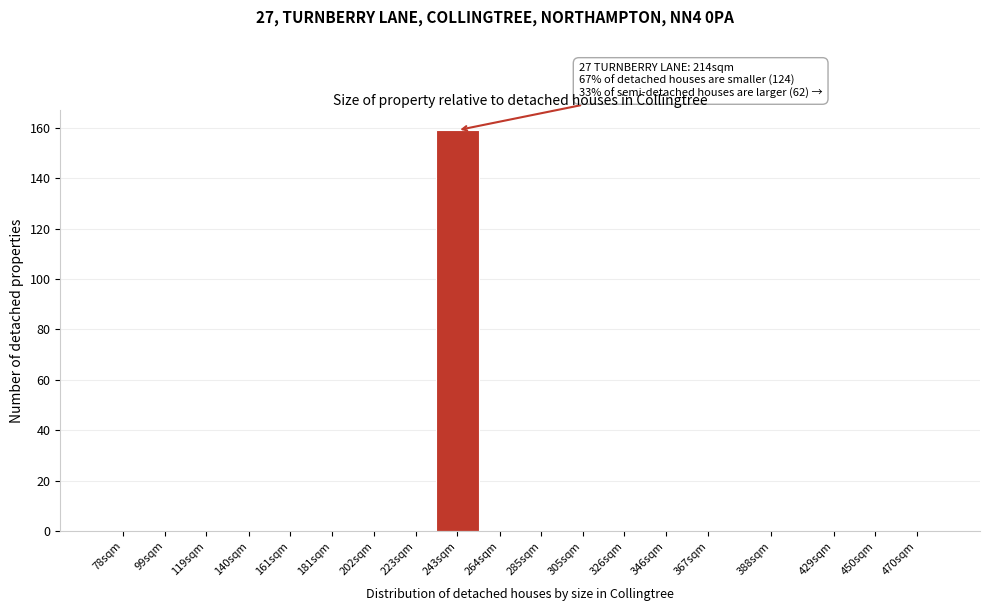

Reading left to right, transcribe all the data shown in this chart.

78sqm=0	99sqm=0	119sqm=0	140sqm=0	161sqm=0	181sqm=0	202sqm=0	223sqm=0	243sqm=159	264sqm=0	285sqm=0	305sqm=0	326sqm=0	346sqm=0	367sqm=0	388sqm=0	429sqm=0	450sqm=0	470sqm=0